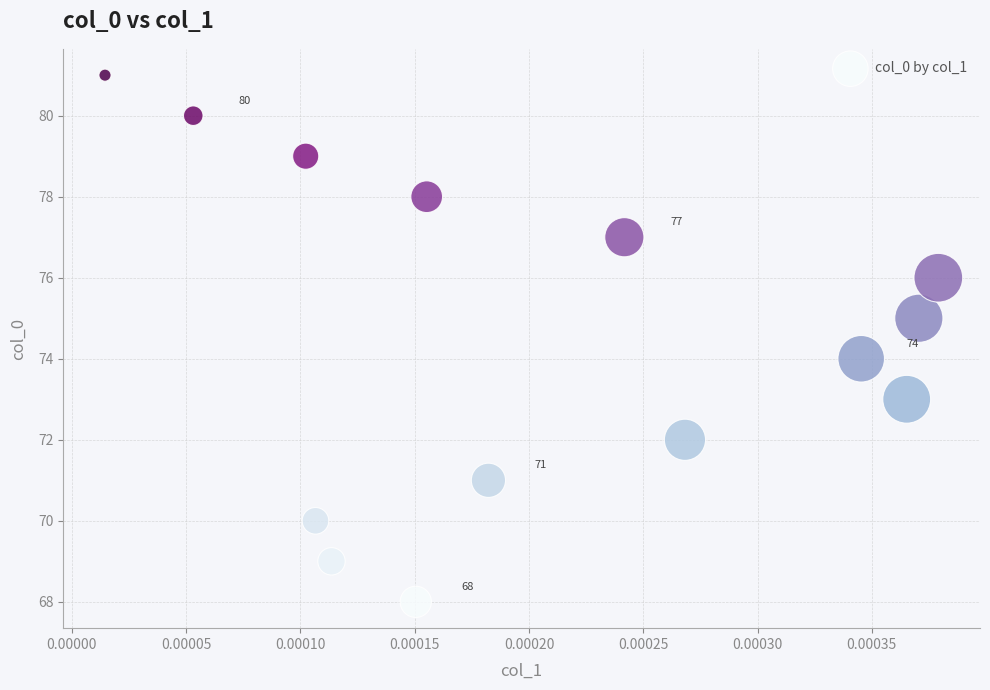

What is the range of Y values (max minus min)?

13